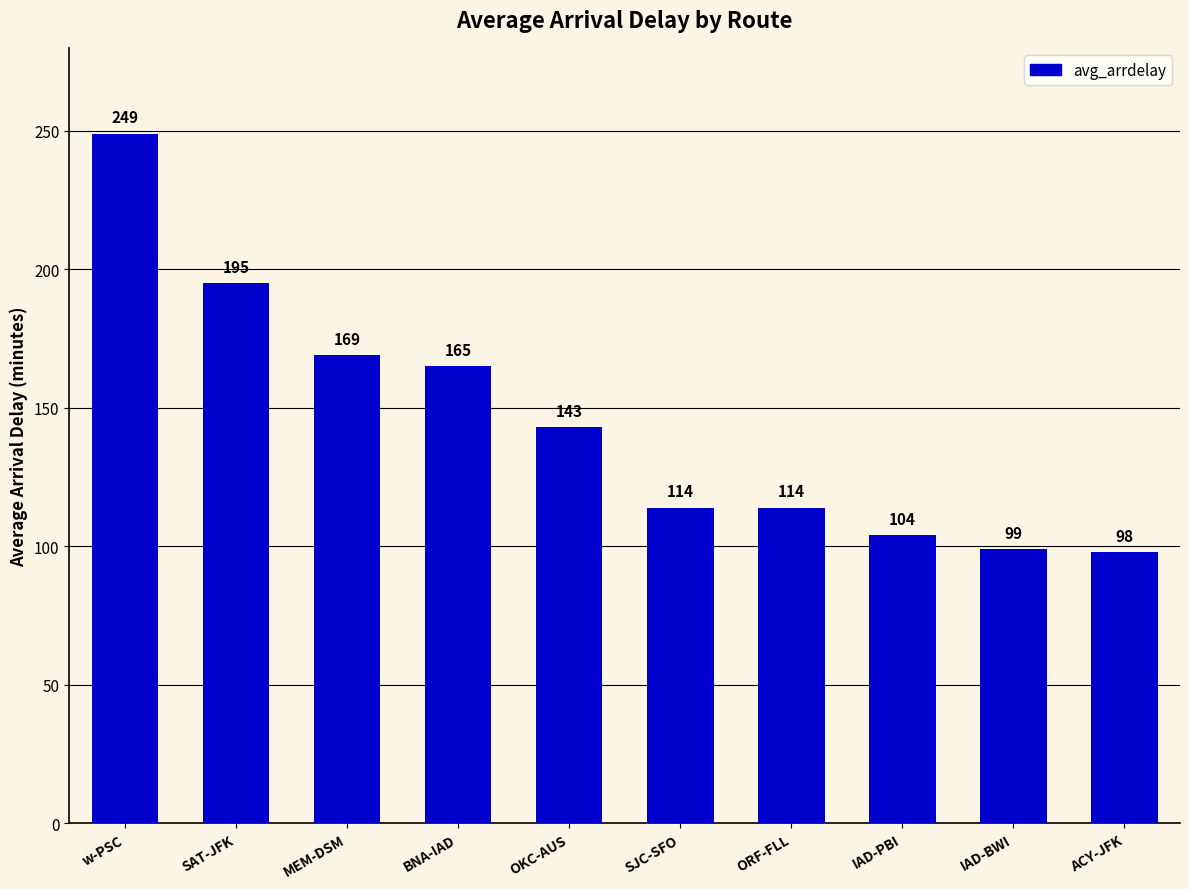

What is the difference between the maximum and minimum values?

151